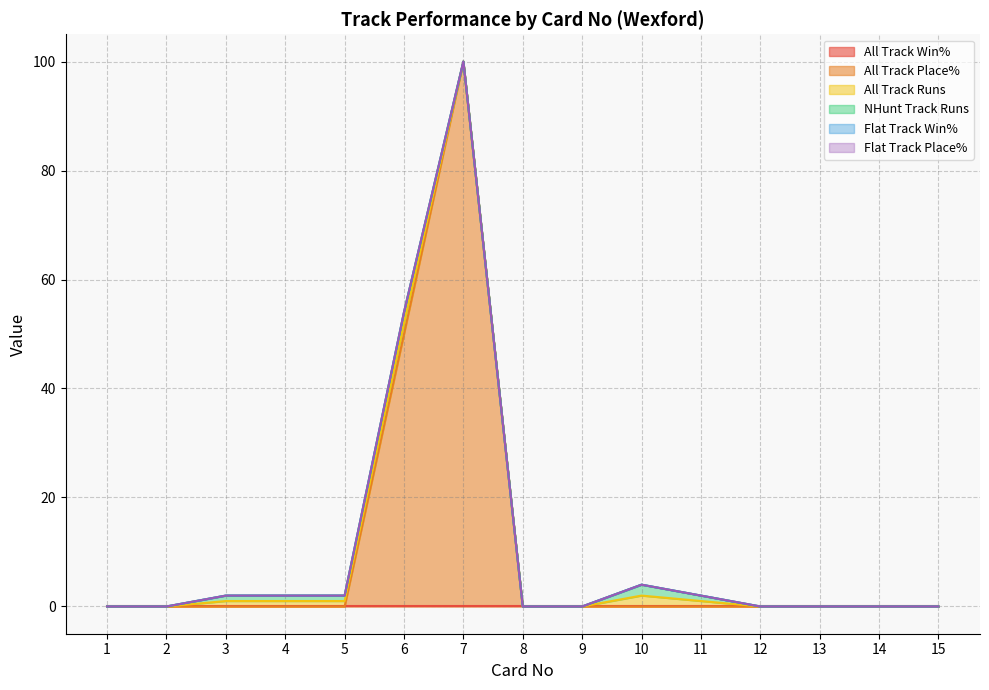

How many values in the All Track Place% series exceed 0?

2